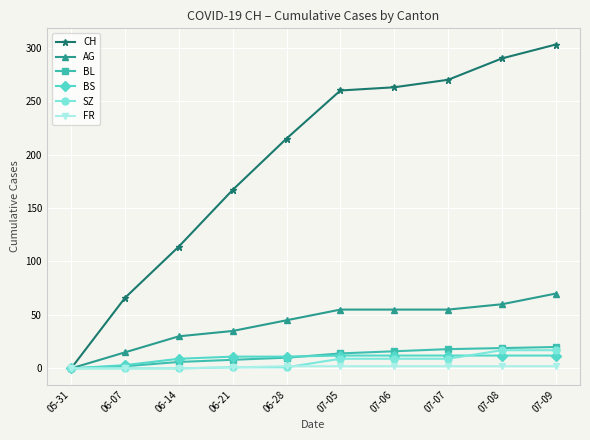

Is it true that AG equals 26 at 06-07?

False